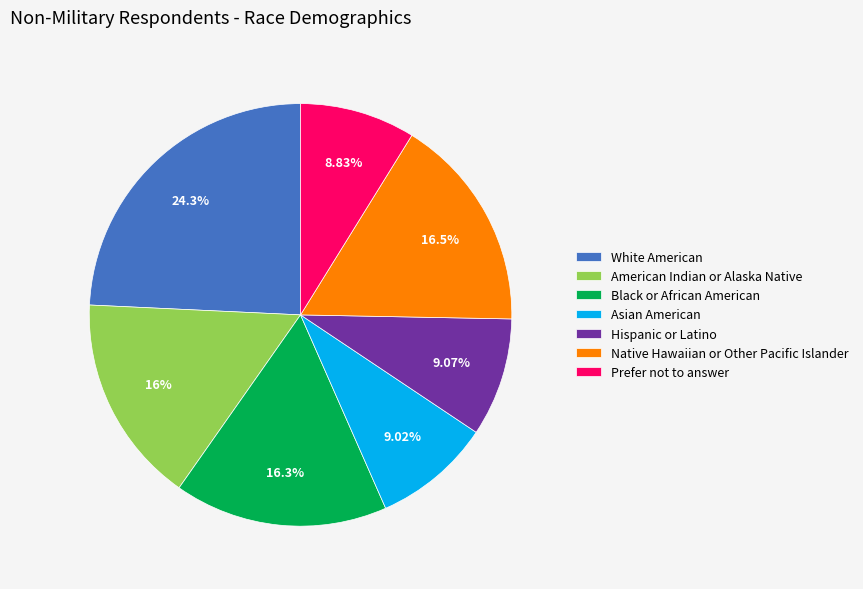

Which slice is the largest?

White American